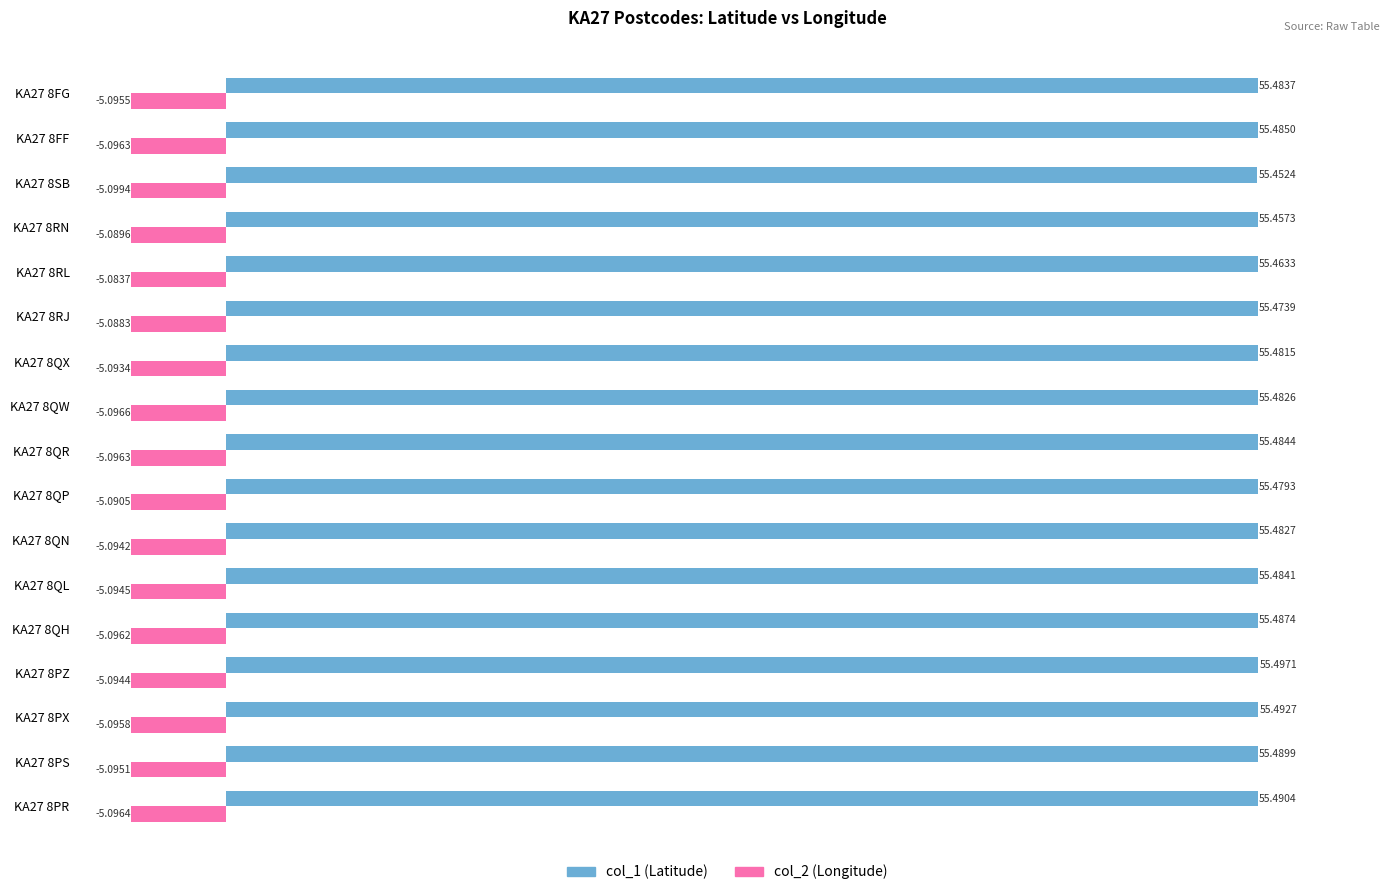

At which category is the sum across all series the highest?

KA27 8PZ